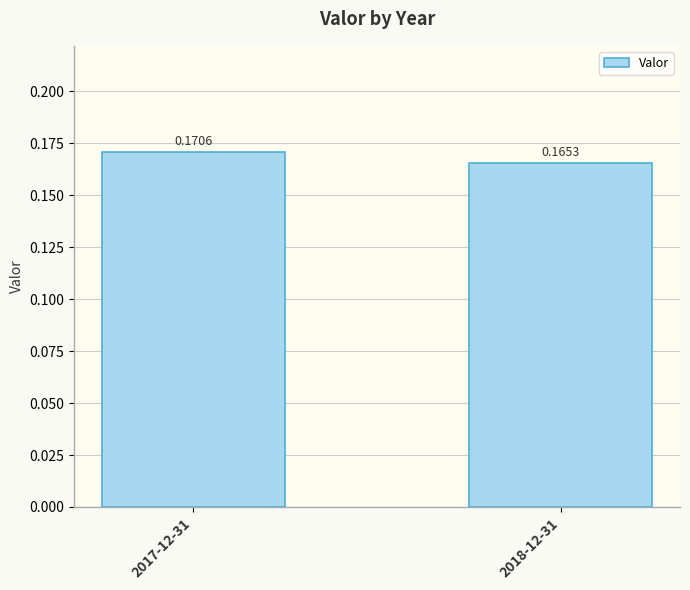

What is the sum of all values?

0.3